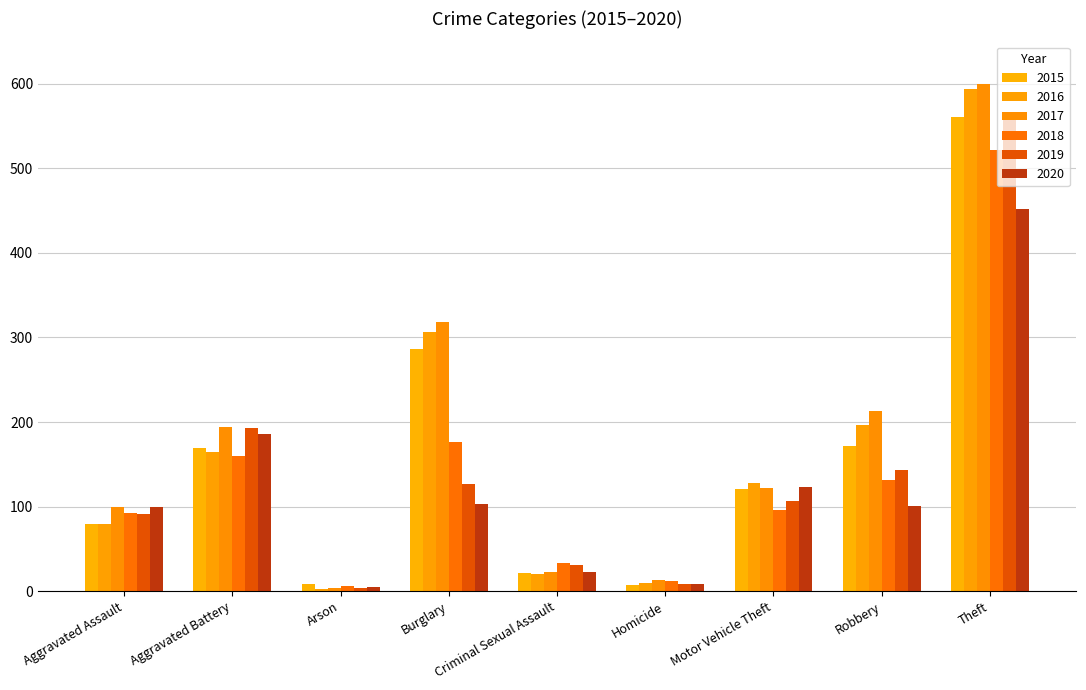

What is the maximum value for 2018?

521